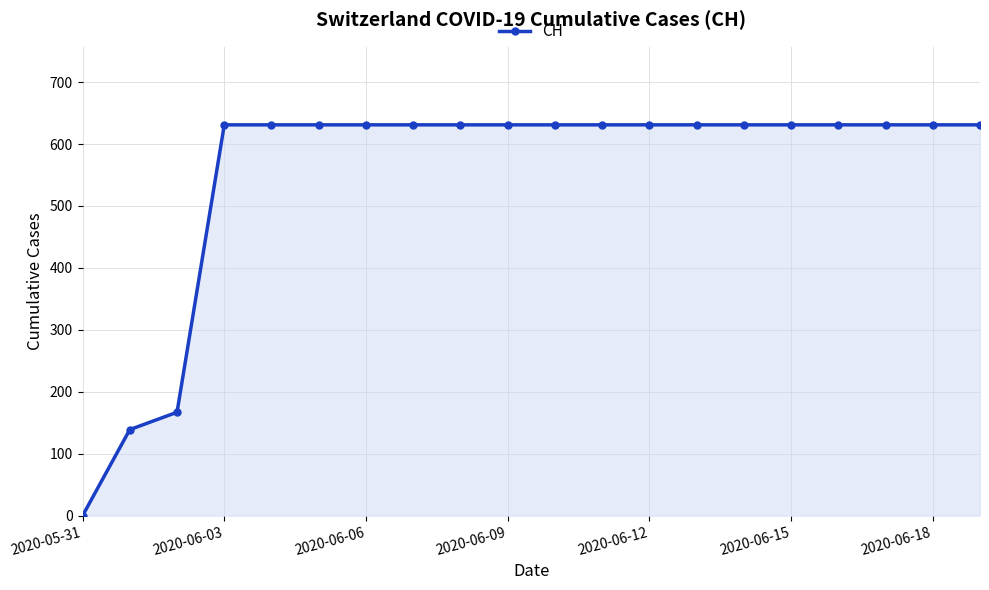

What is the value of the 15th point from the left?

631